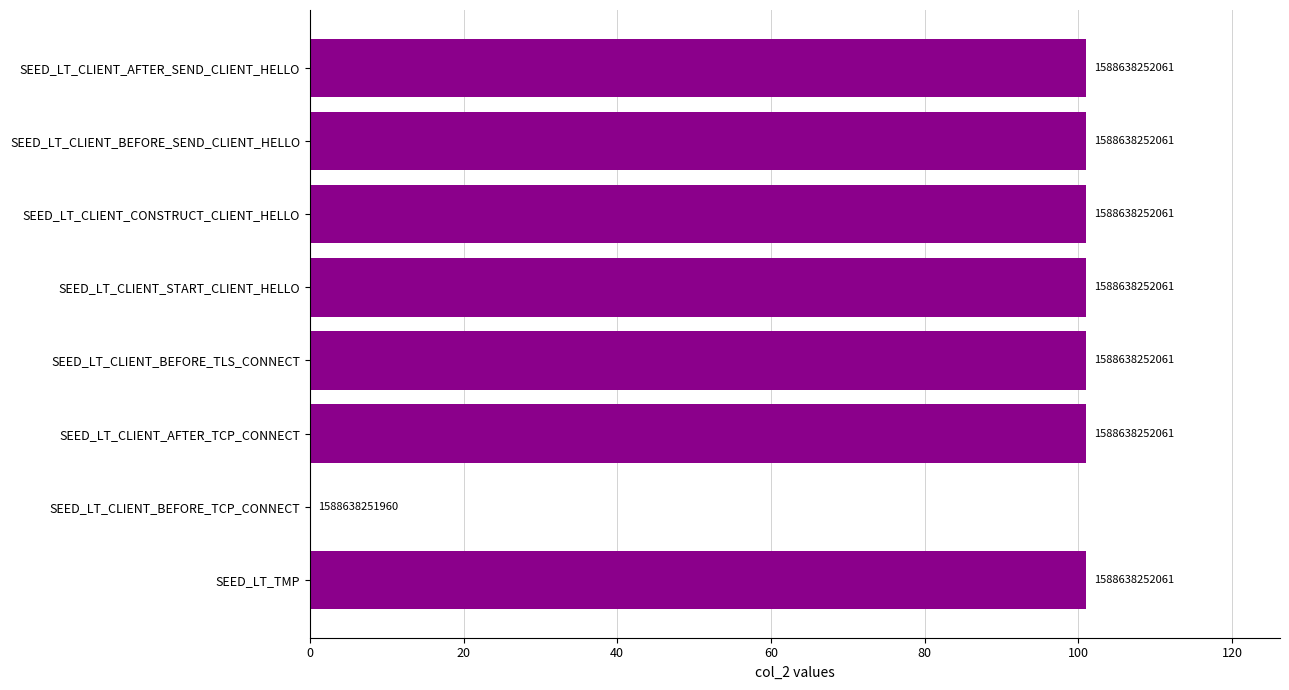

Are the bars horizontal?

Yes